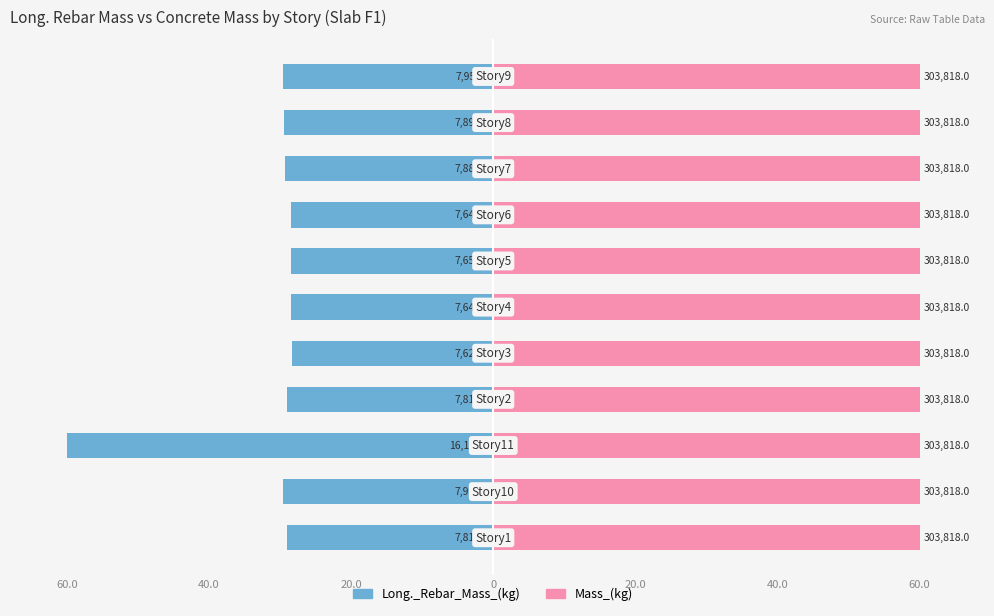

At how many categories does at least one series exceed -13?

11